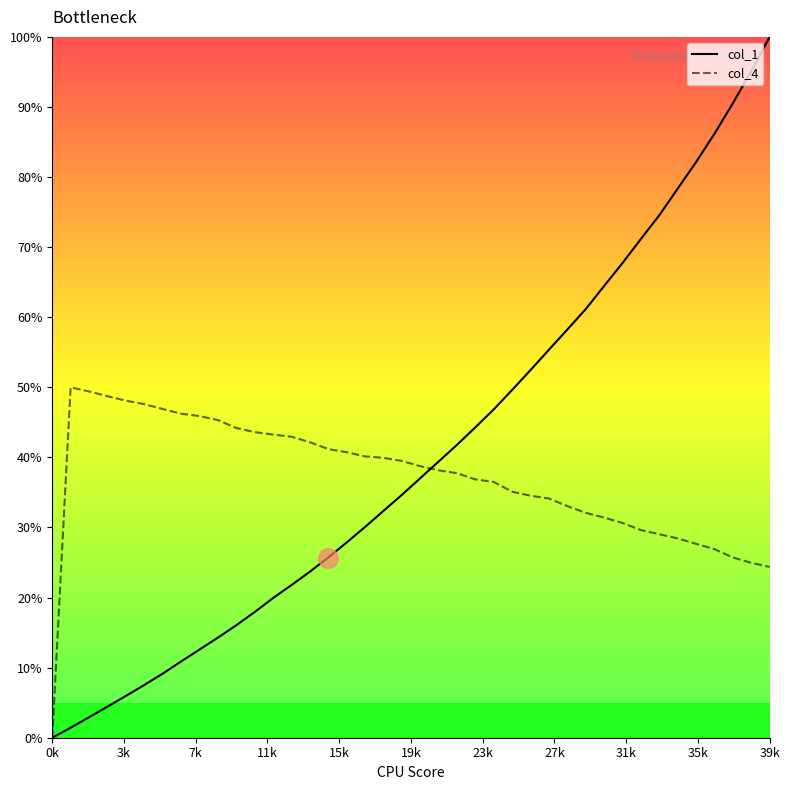

True or false: col_1 and col_4 cross at least once.

True